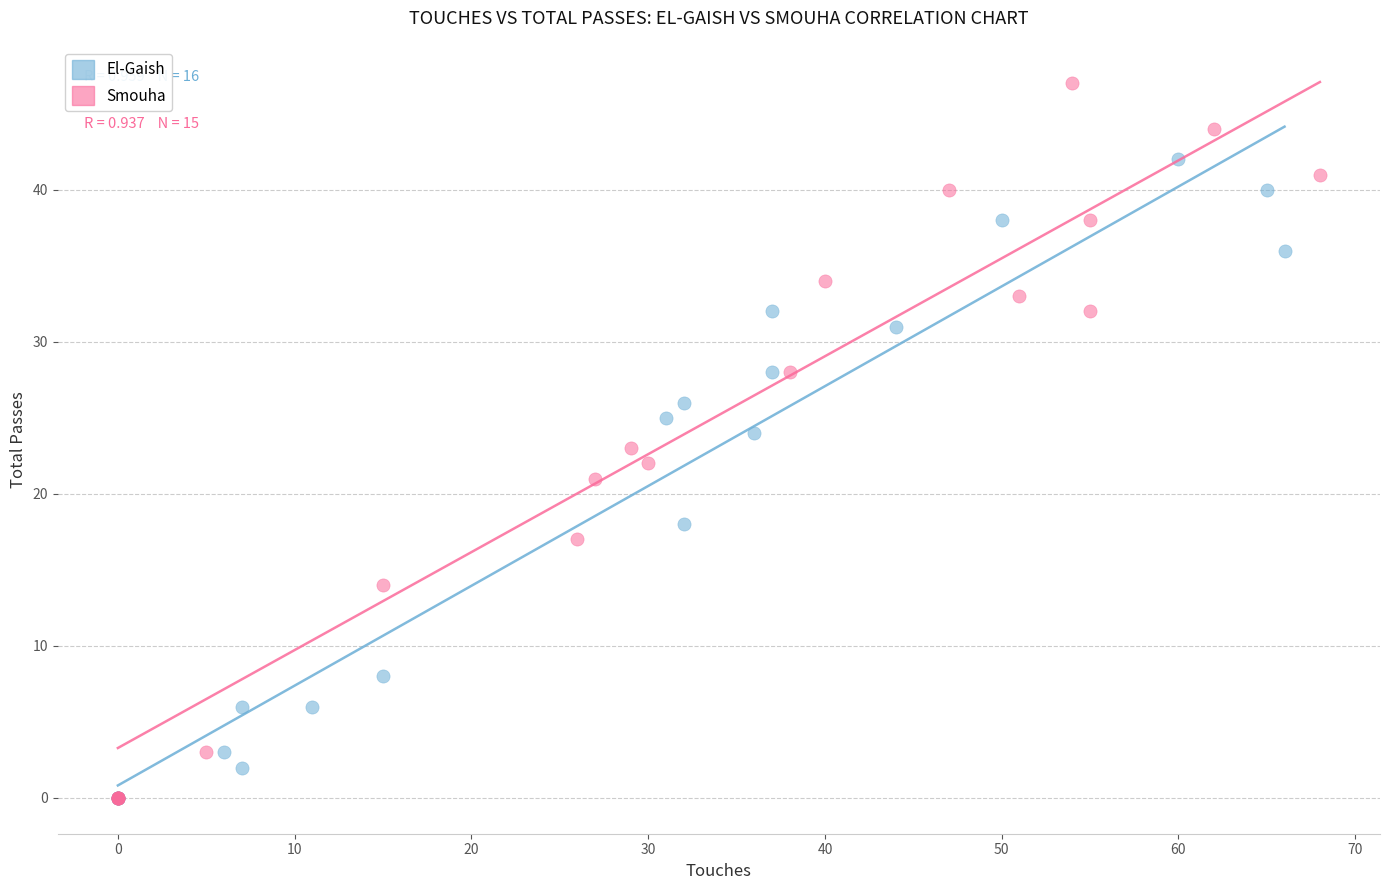

Which series has the widest spread of Y values?

Smouha